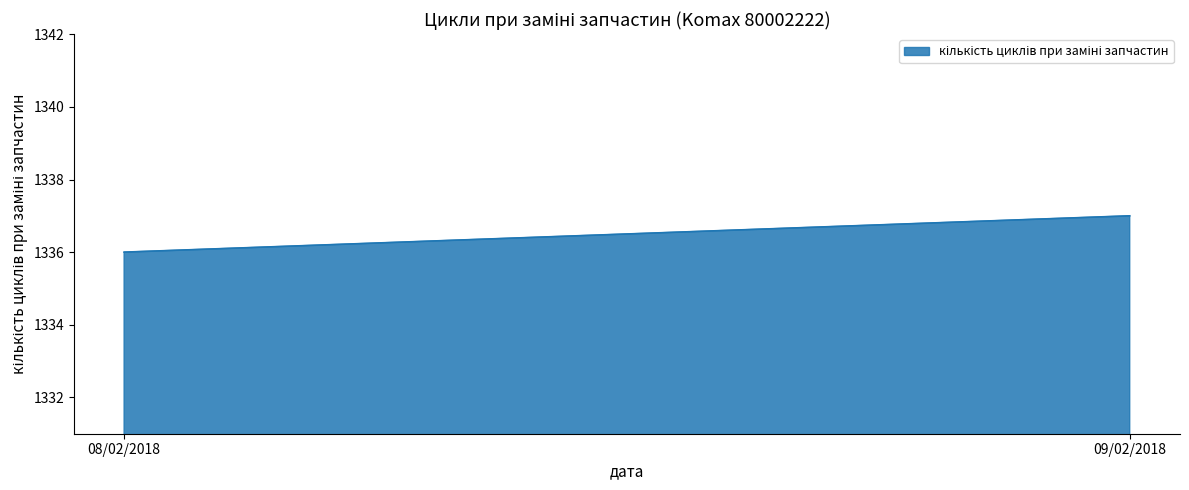

What is the ratio of the value at 09/02/2018 to the value at 08/02/2018?

1.0